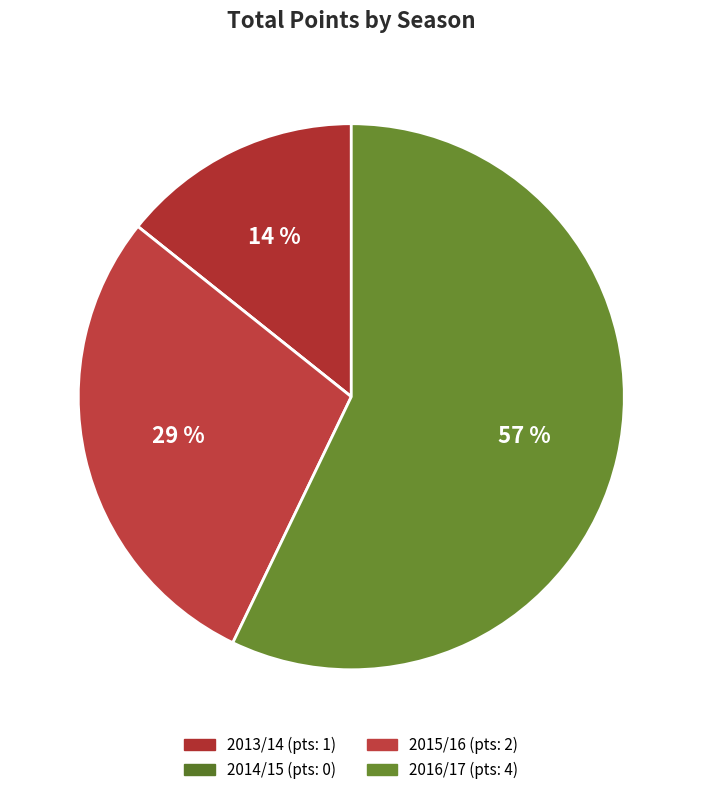

What is the change in value from 2013/14 to 2014/15?

-1